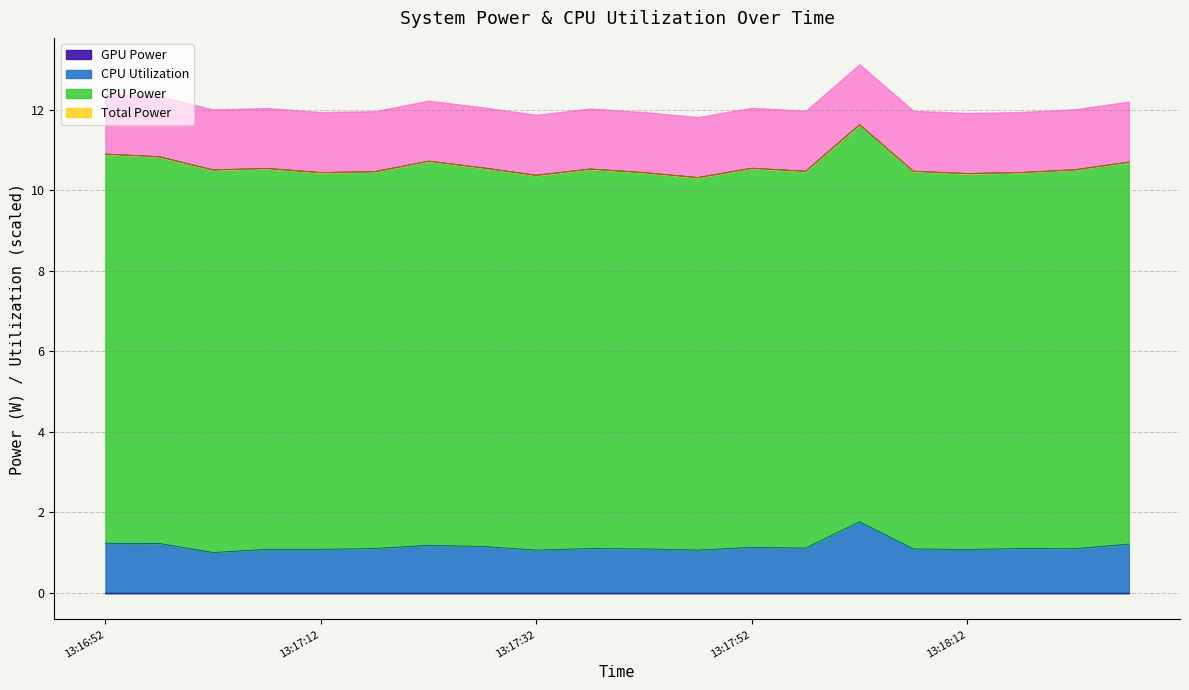

Is the value of CPU Power at 13:17:57 greater than the value of CPU Utilization at 13:16:52?

Yes